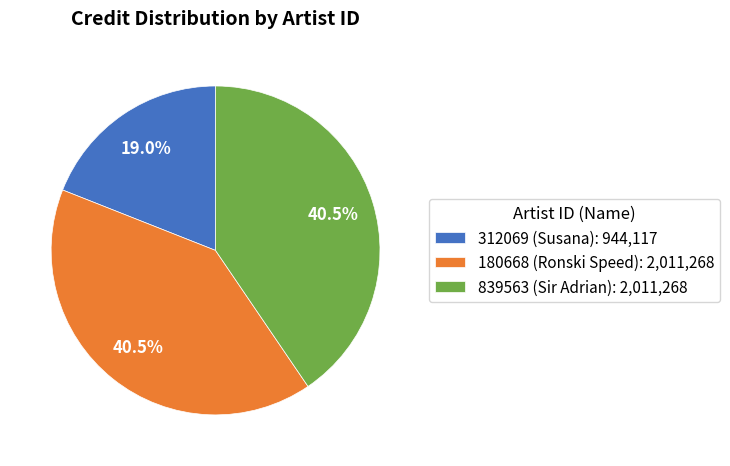

To the nearest percent, what portion does 312069 (Susana) represent?

19%